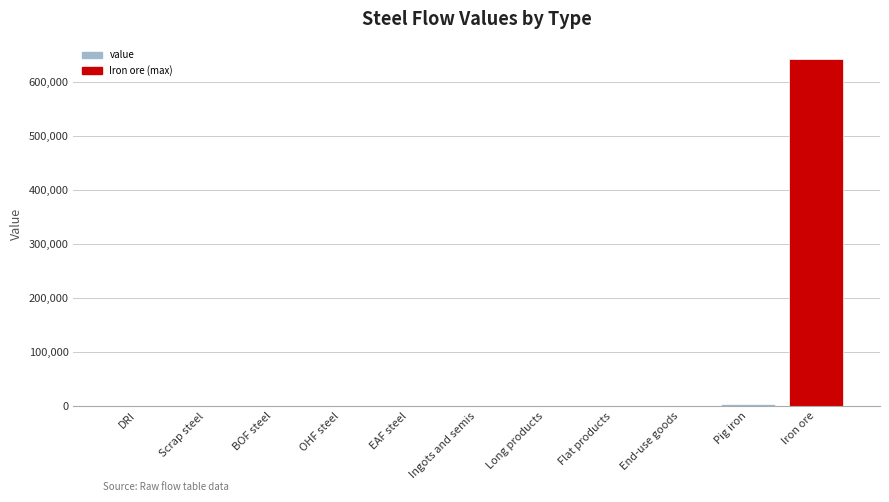

What is the greatest value displayed?

642979.3